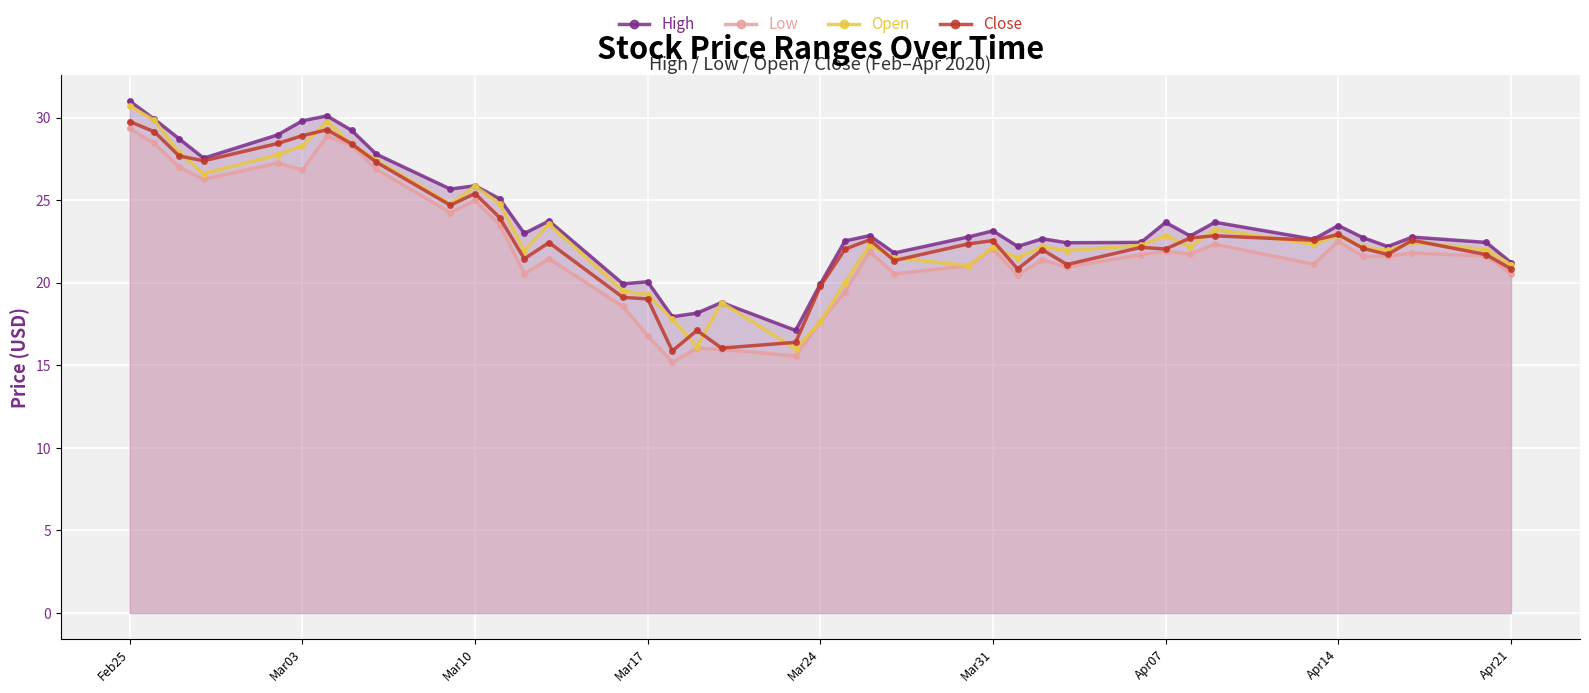

What value does the Open series have at Apr07?

22.8